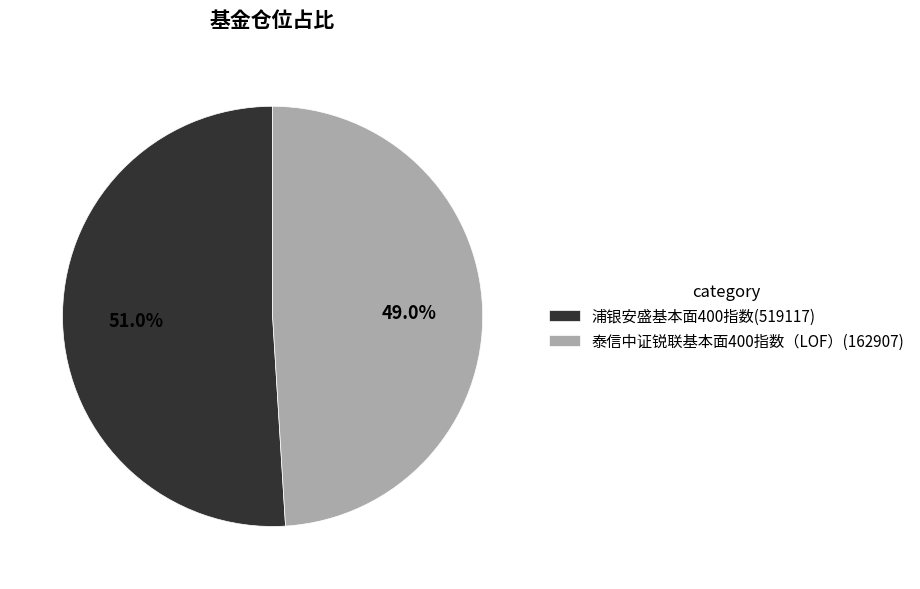

The 浦银安盛基本面400指数(519117) slice represents 51% of the pie. True or false?

True